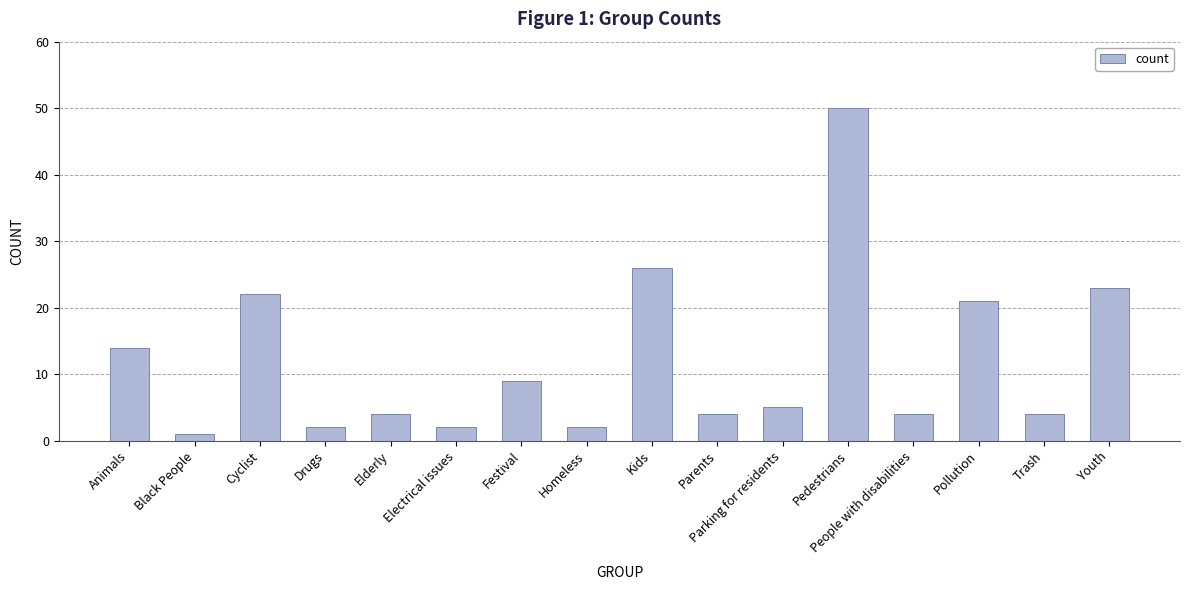

What is the ratio of the value at Drugs to the value at Youth?

0.1